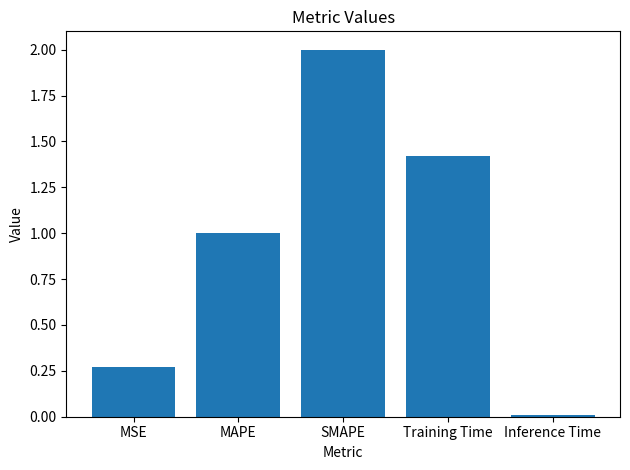

What is the ratio of the value at Training Time to the value at MAPE?

1.4